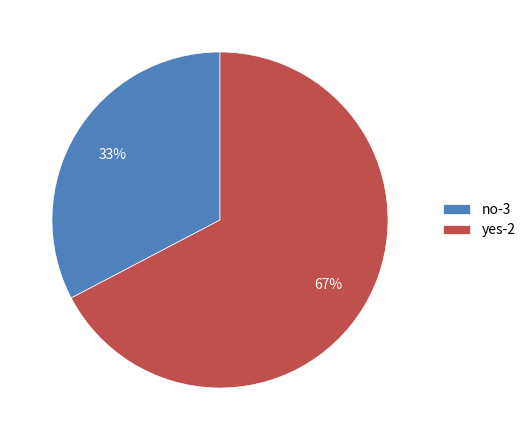

True or false: yes-2 accounts for 67% of the total.

True